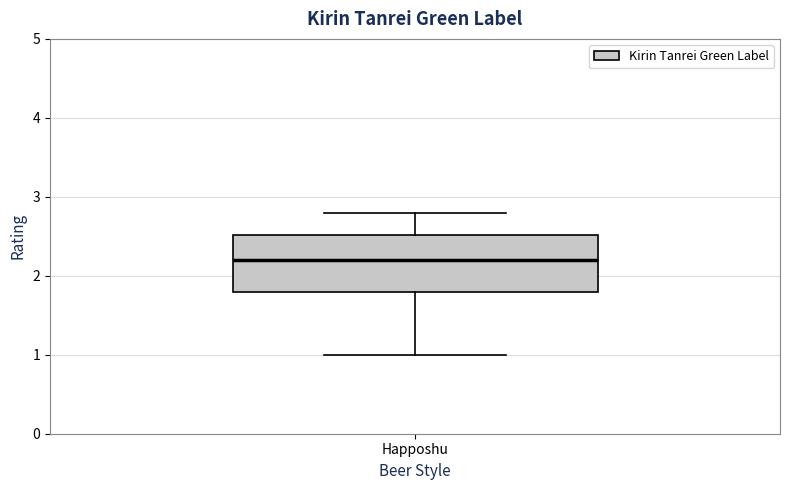

Where is the lower edge of the box for Happoshu on the y-axis? The values are not printed on the chart, so give them approximately, as read against the axis.

1.8